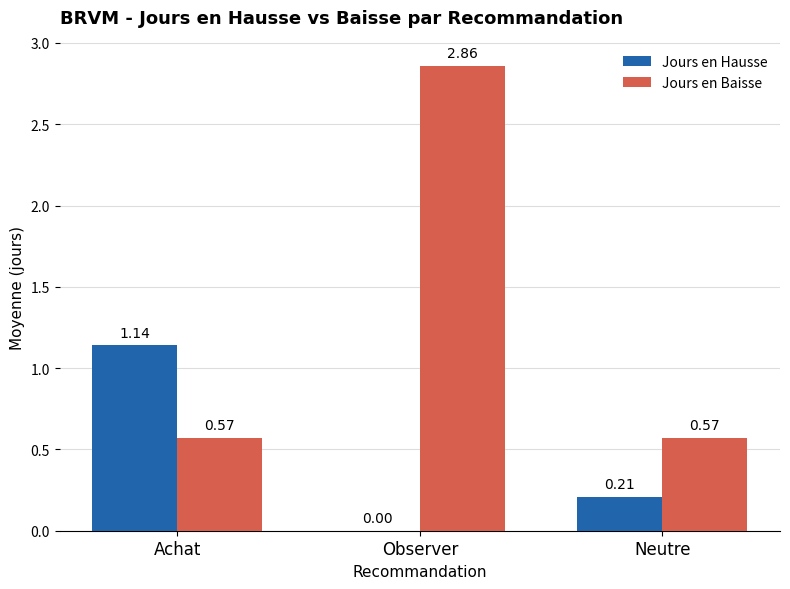

Is the value of Jours en Hausse at Achat greater than the value of Jours en Baisse at Observer?

No